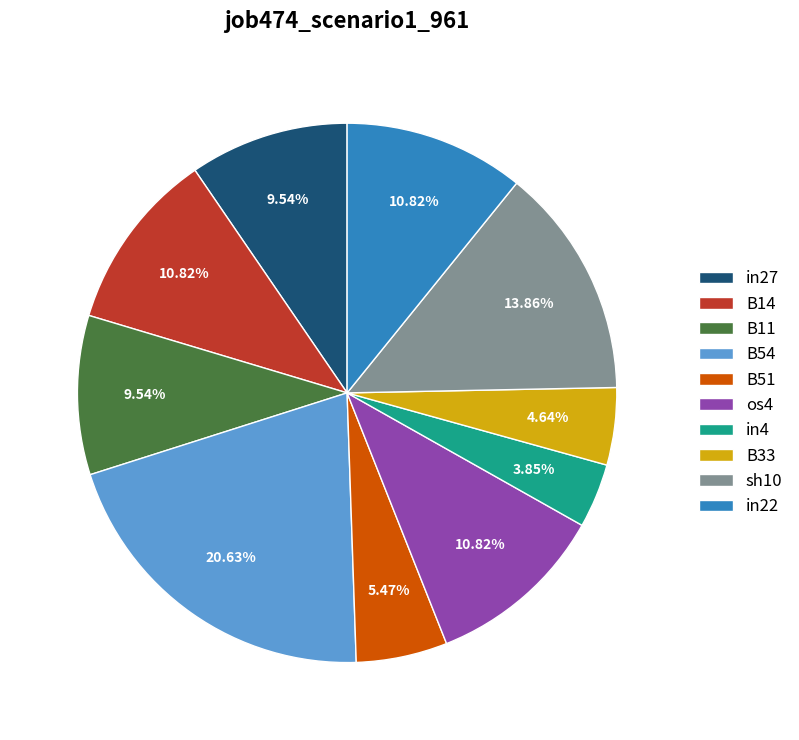

The in27 slice represents 10% of the pie. True or false?

True